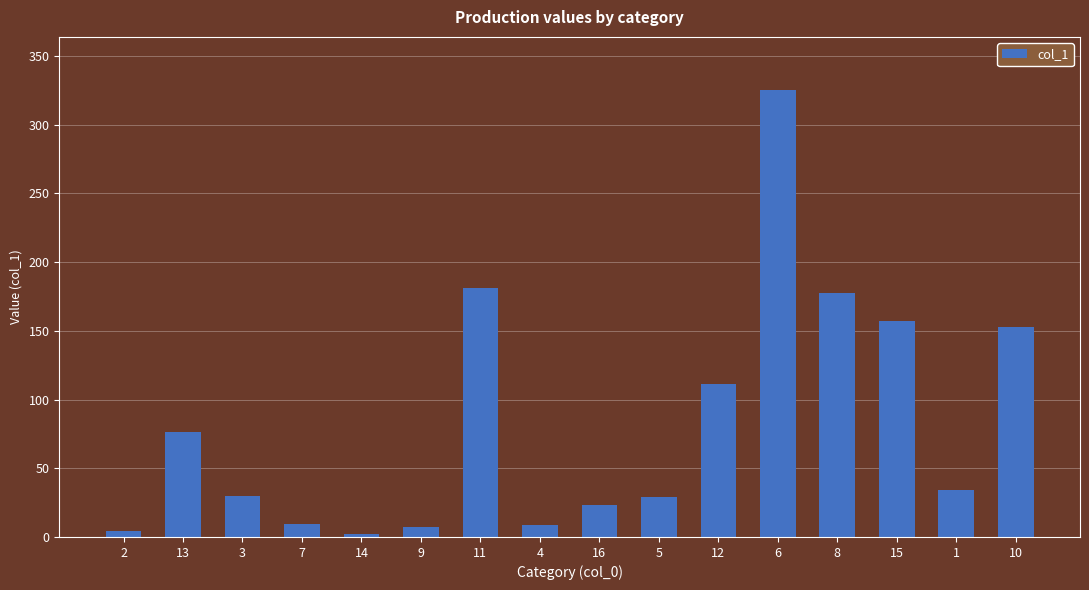

What is the maximum value shown in the chart?

324.9